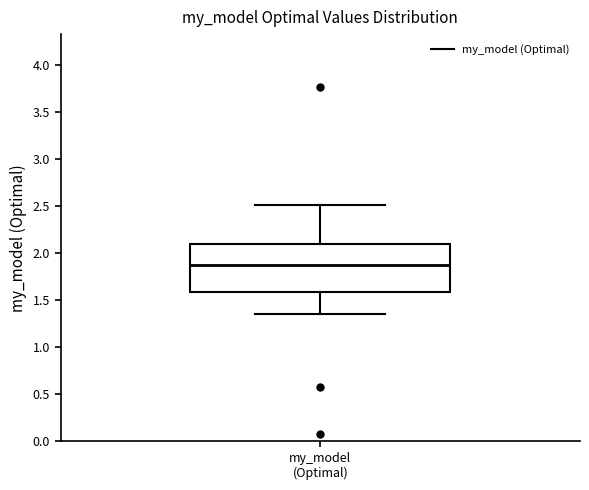

Transcribe this box plot: give where the median line is, the range the box spans, and where the two whiskers end, as read against the y-axis. The values are not printed on the chart, so give them approximately, as read against the axis.

median 1.85, box 1.60 to 2.10, whiskers 1.35 to 2.50